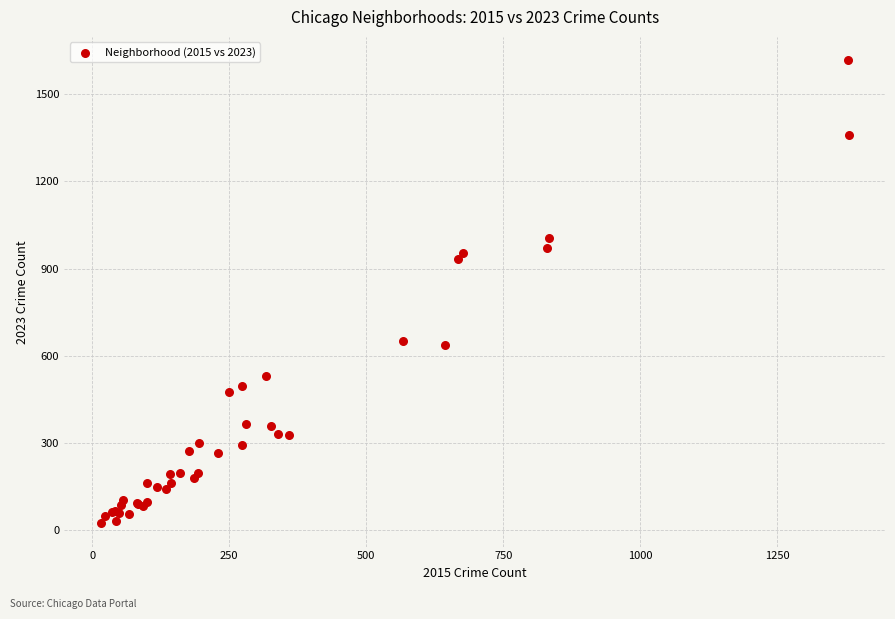

What Y value in the scatter plot is closest to 820?

932